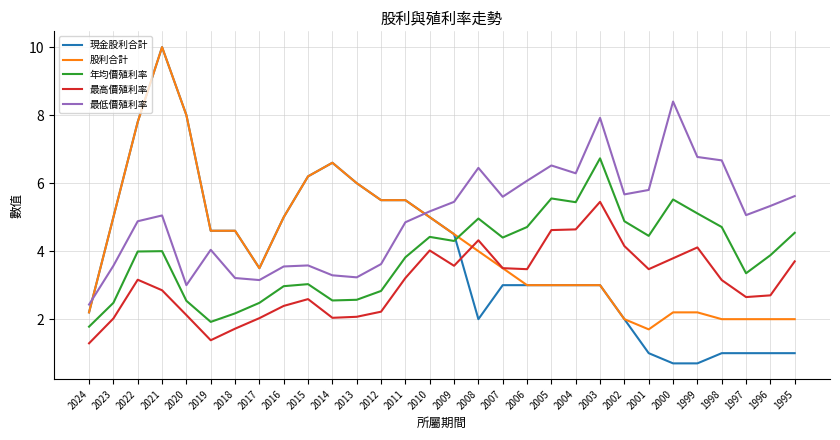

Rank the series at 2000 from highest to lowest value.

最低價殖利率, 年均價殖利率, 最高價殖利率, 股利合計, 現金股利合計